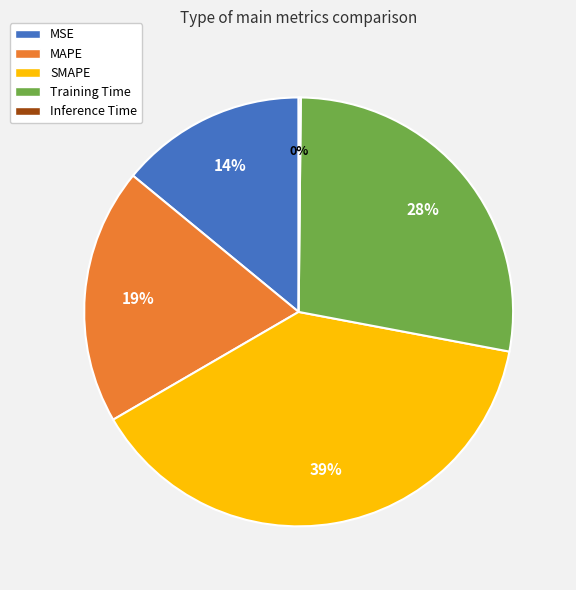

Which slice is the largest?

SMAPE